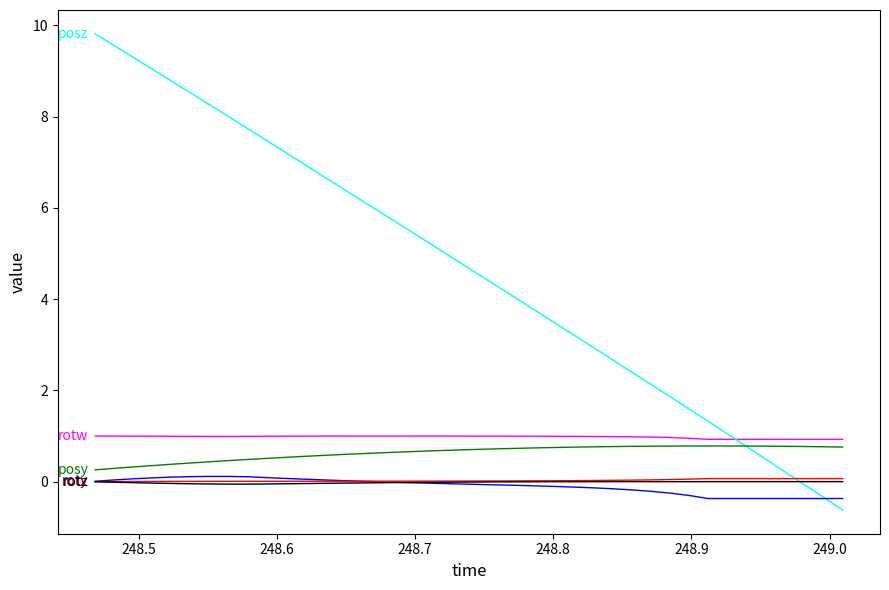

What is the smallest value displayed?

-0.6